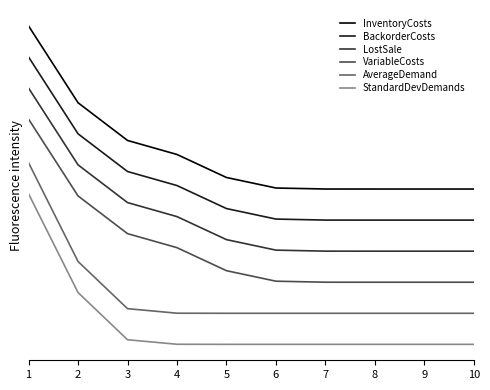

Does the chart have visible grid lines?

No